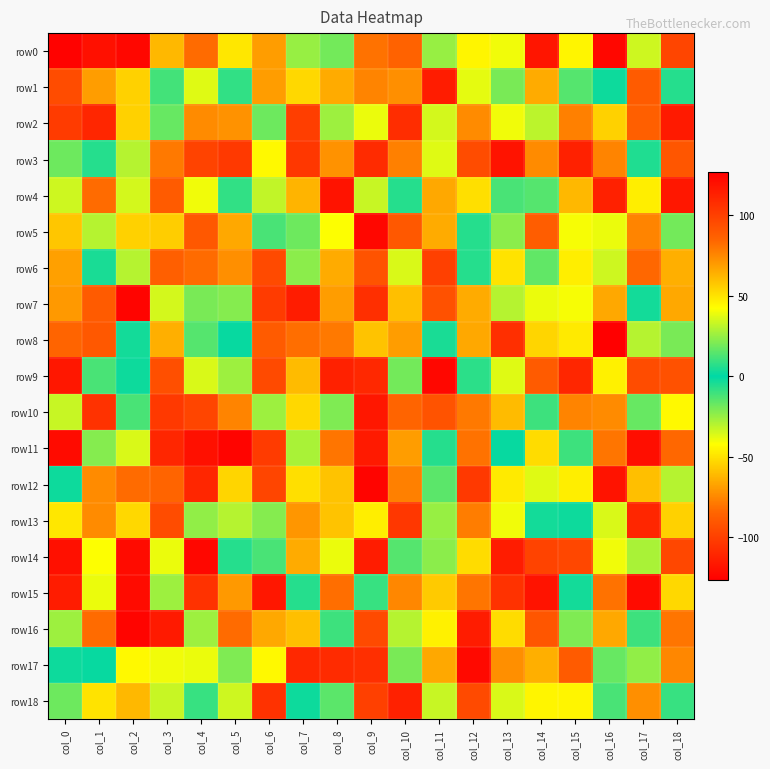

Between col_14 and col_3, which is larger?

col_3